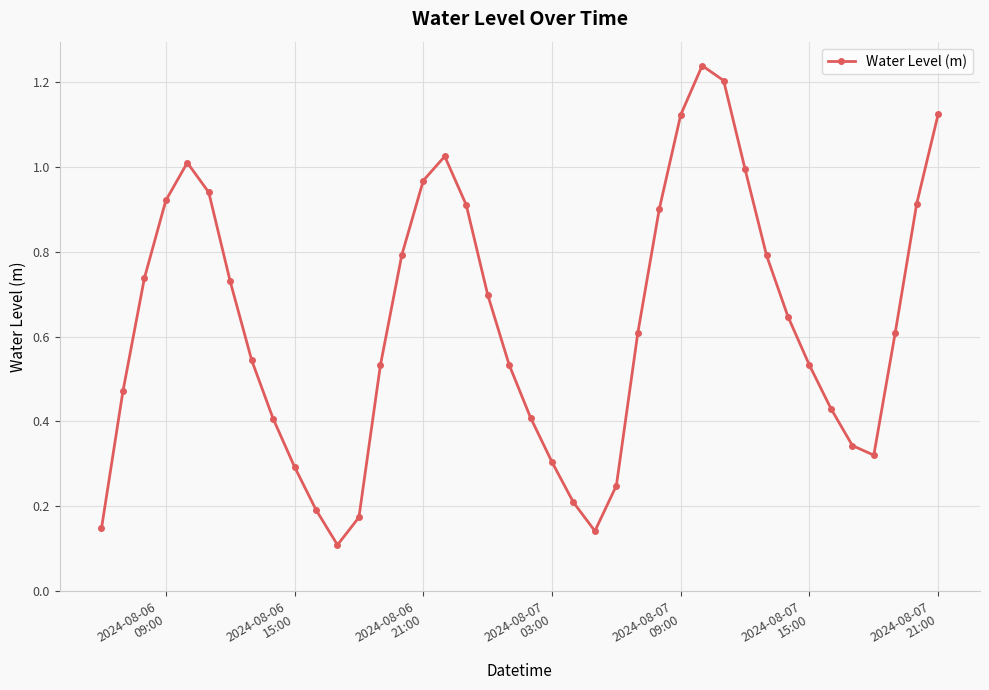

What is the sum of all values?

25.2